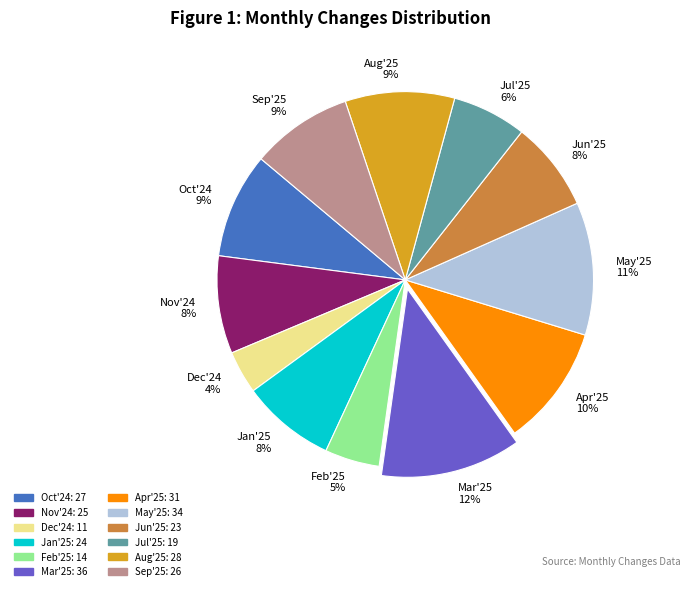

How many slices are in this pie chart?

12